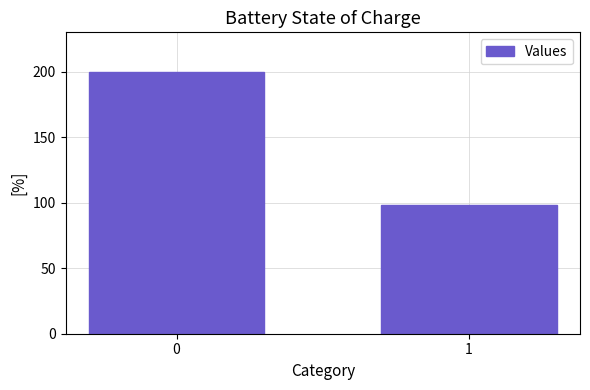

Does the chart contain any negative values?

No